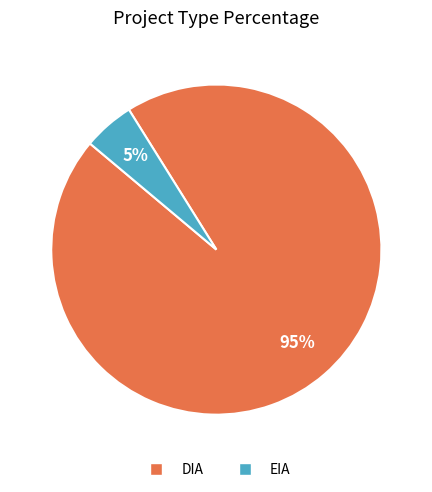

To the nearest percent, what is the difference between the EIA and DIA slice percentages?

90%